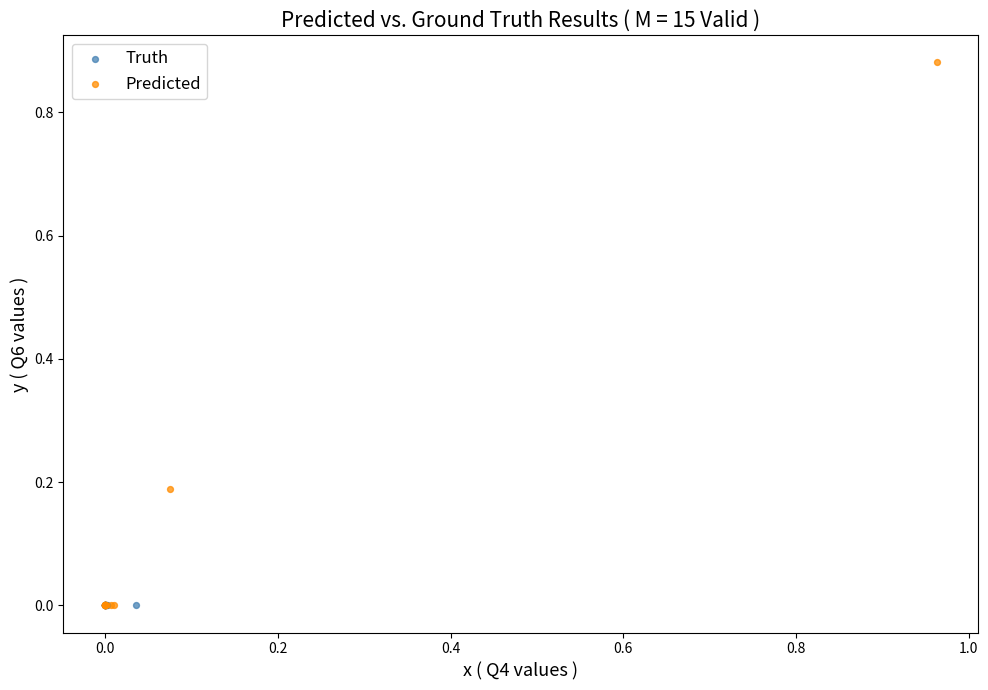

Which series has the largest Y range (max minus min)?

Predicted